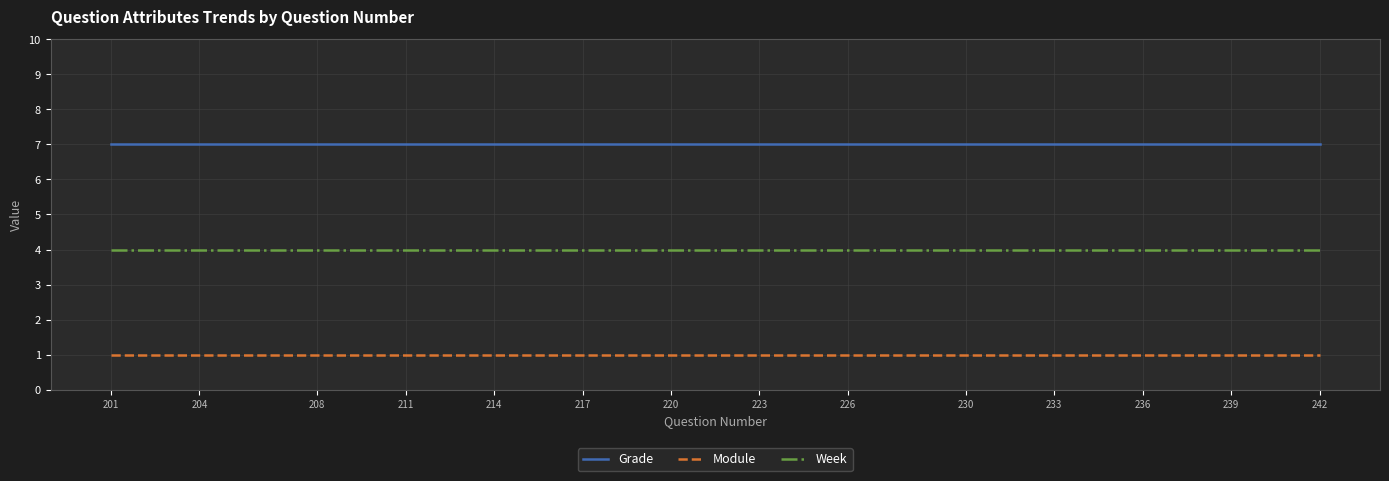

What is the highest value of the Grade series?

7